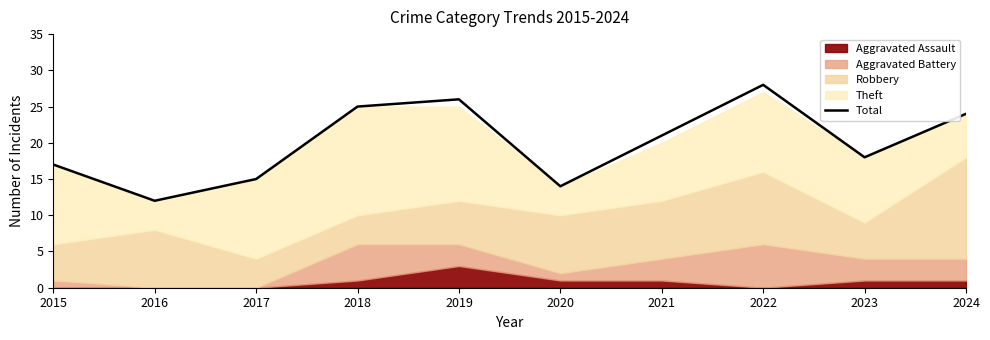

Rank the categories by value from lowest to highest.

2016, 2020, 2017, 2015, 2023, 2021, 2024, 2018, 2019, 2022